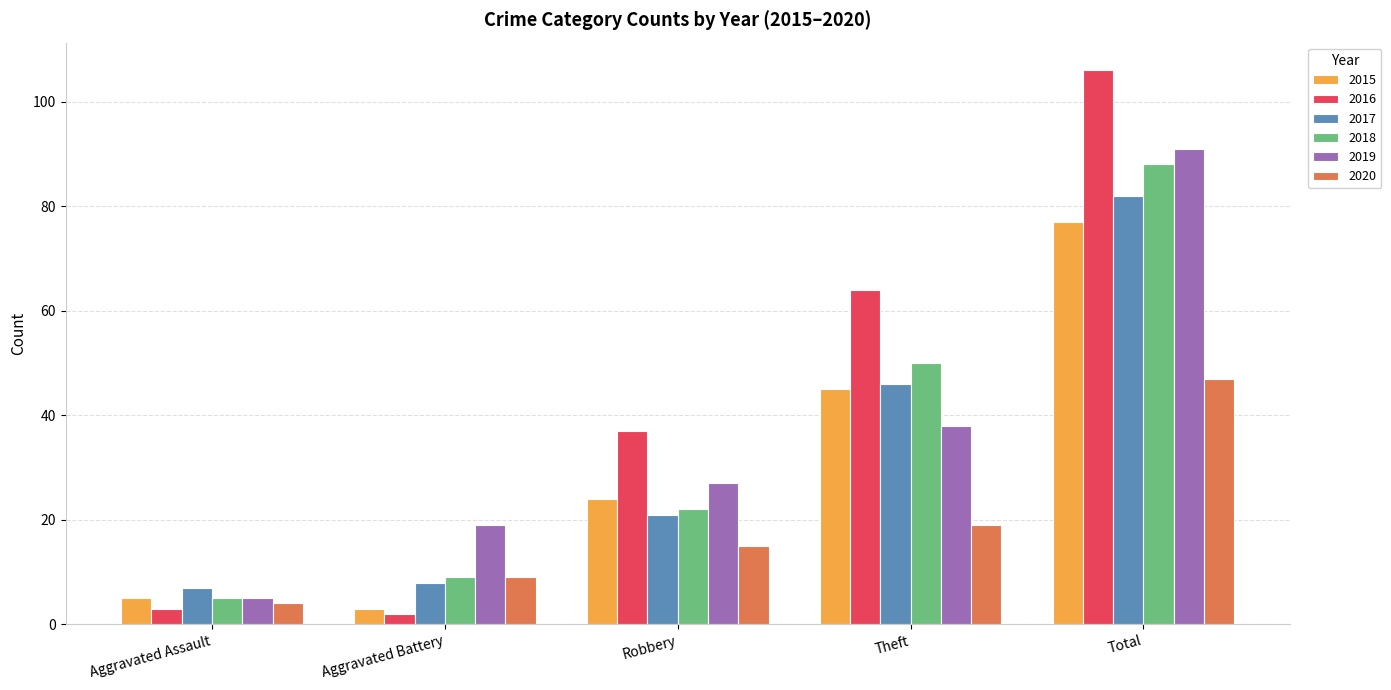

At which label is 2018 closest to 46?

Theft